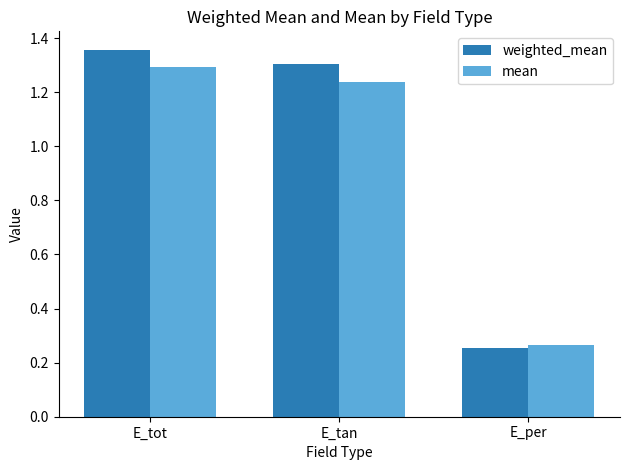

Where does the weighted_mean series first go above 1?

E_tot